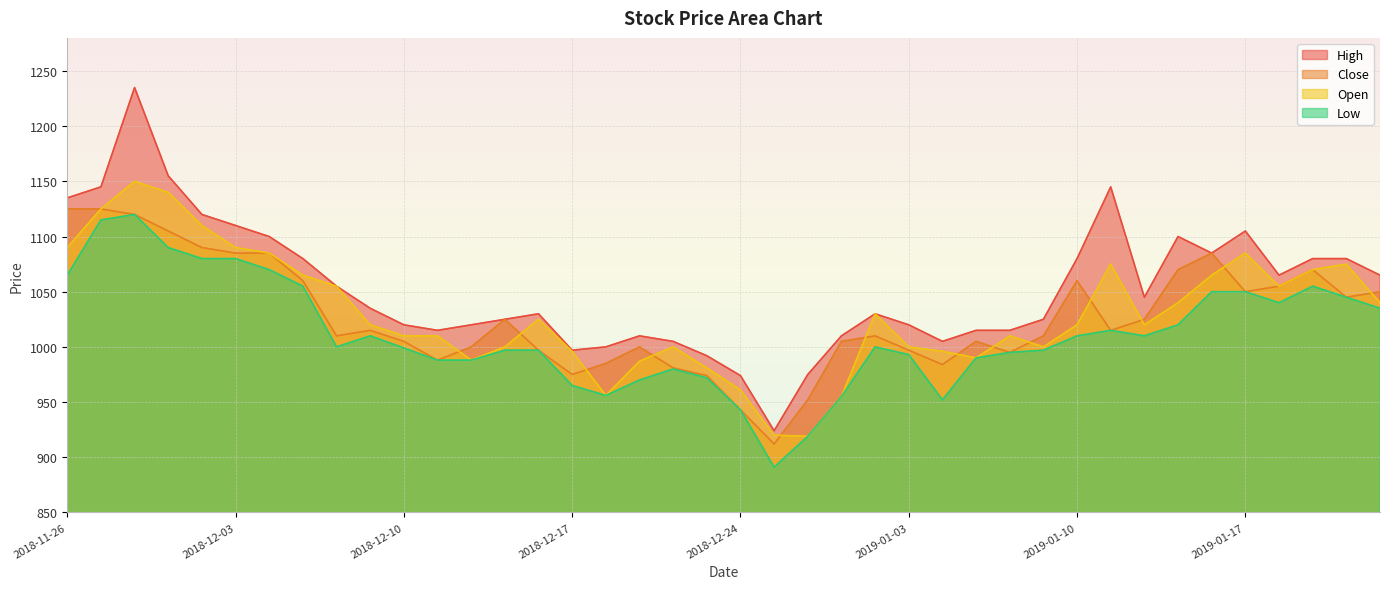

Reading left to right, extract all data points from this chart.

High: 1135	1145	1235	1155	1120	1110	1100	1080	1055	1035	1020	1015	1020	1025	1030	997	1000	1010	1005	992	974	924	975	1010	1030	1020	1005	1015	1015	1025	1080	1145	1045	1100	1085	1105	1065	1080	1080	1065
Close: 1125	1125	1120	1105	1090	1085	1085	1060	1010	1015	1005	988	1000	1025	997	975	985	1000	981	974	943	912	952	1005	1010	997	984	1005	995	1010	1060	1015	1025	1070	1085	1050	1055	1070	1045	1050
Open: 1090	1125	1150	1140	1110	1090	1085	1065	1055	1020	1010	1010	988	1000	1025	996	956	987	1000	981	961	920	919	955	1030	1000	996	990	1010	1000	1020	1075	1020	1040	1065	1085	1055	1070	1075	1040
Low: 1065	1115	1120	1090	1080	1080	1070	1055	1000	1010	999	988	988	997	997	965	956	970	980	972	943	891	919	955	1000	993	952	990	995	997	1010	1015	1010	1020	1050	1050	1040	1055	1045	1035